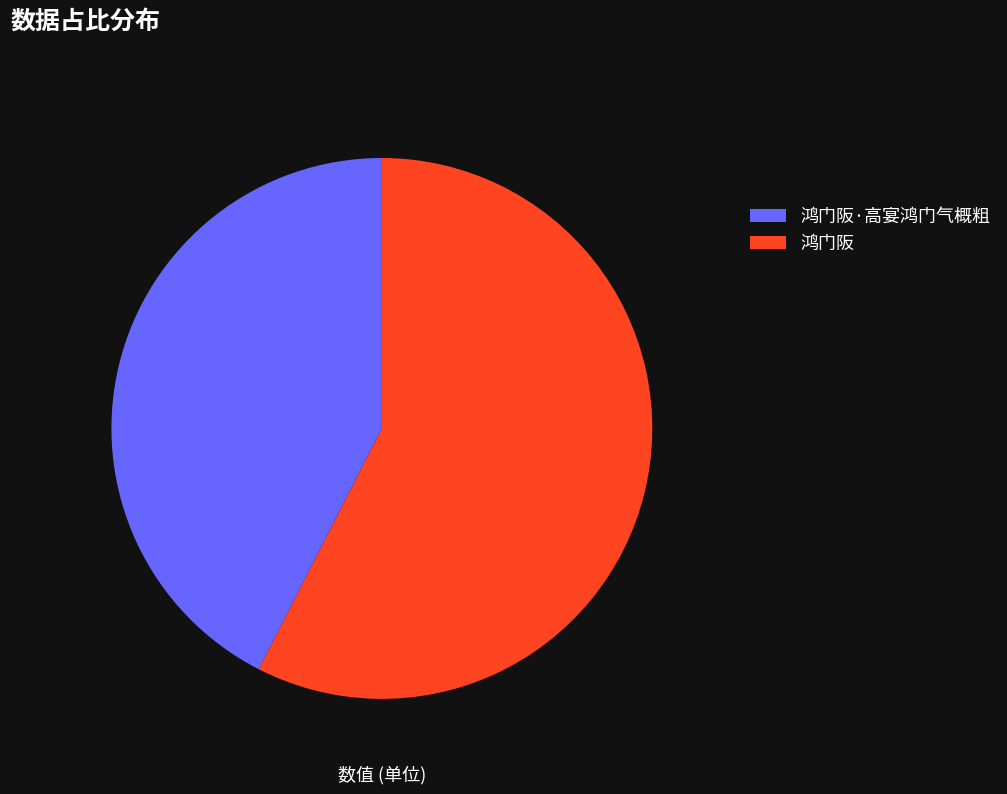

Does 鸿门阪·高宴鸿门气概粗 account for over 50% of the chart?

No